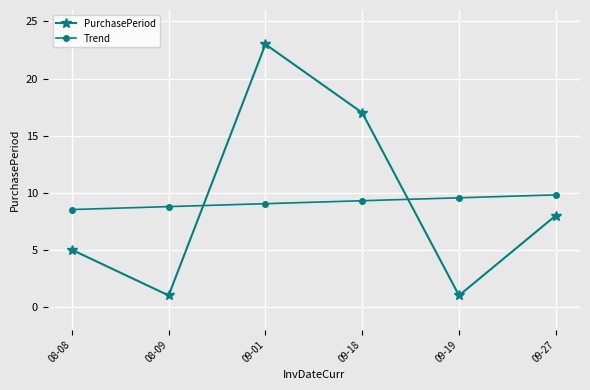

How many interior local peaks does the PurchasePeriod series have?

1